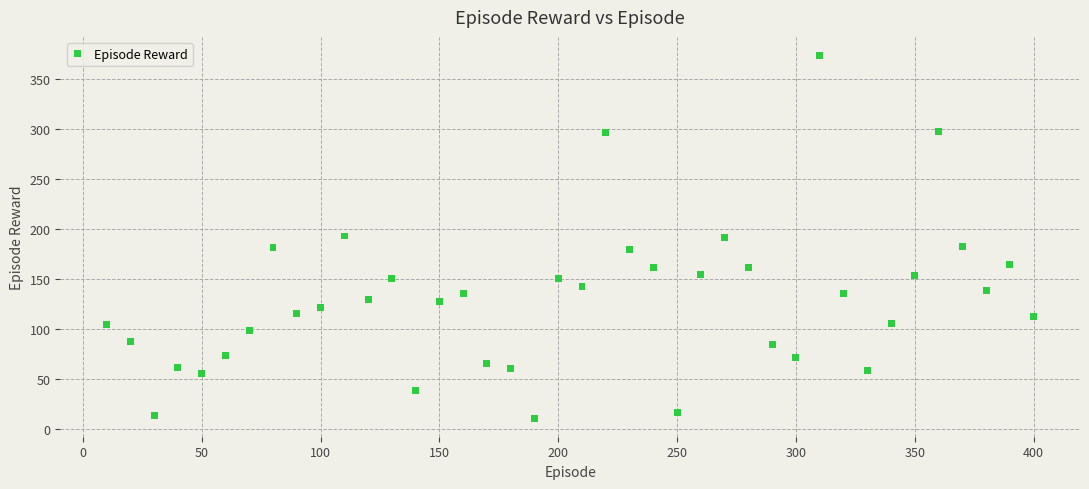

What is the range of Y values (max minus min)?

363.4